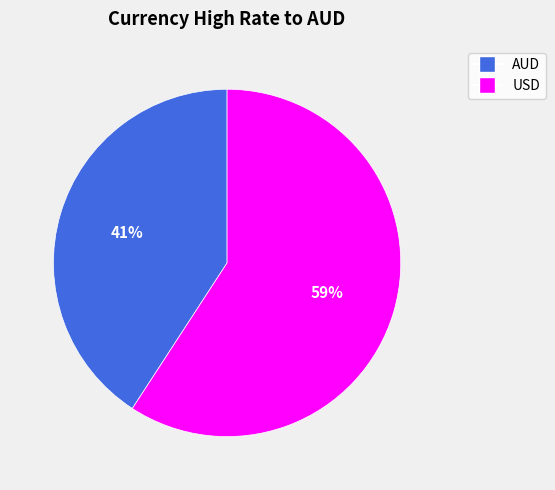

To the nearest percent, what portion does AUD represent?

41%